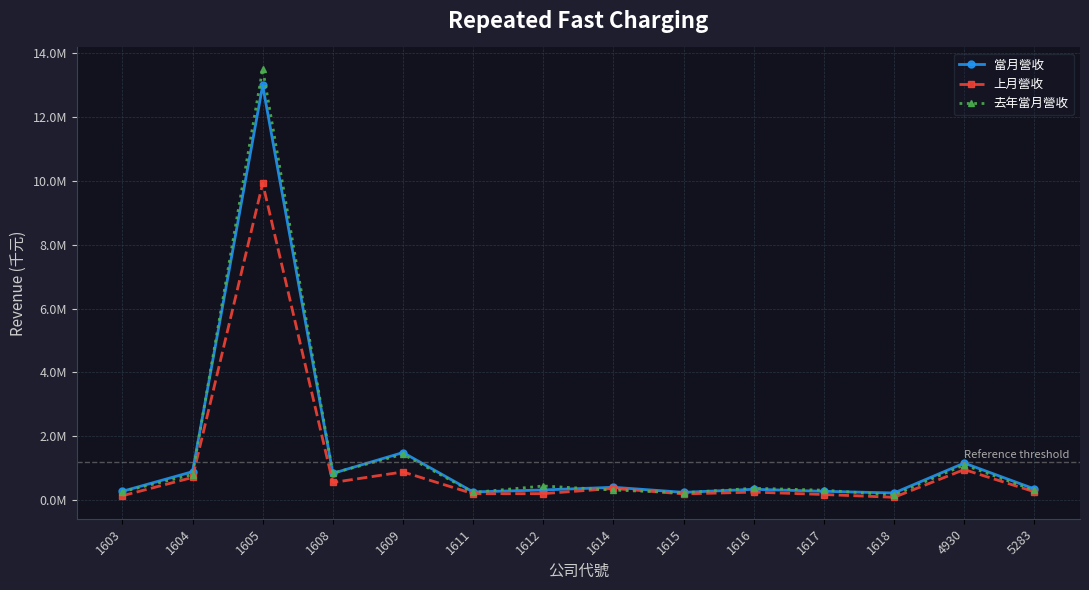

Reading left to right, transcribe all the data shown in this chart.

當月營收: 1603=276418	1604=890513	1605=12985900	1608=837721	1609=1490315	1611=255899	1612=318029	1614=401781	1615=243465	1616=339116	1617=276304	1618=223385	4930=1160000	5283=349716
上月營收: 1603=137245	1604=709359	1605=9918918	1608=551780	1609=882534	1611=200790	1612=203389	1614=366023	1615=193876	1616=250637	1617=175529	1618=87982	4930=956194	5283=261318
去年當月營收: 1603=263447	1604=801781	1605=13504108	1608=842868	1609=1436161	1611=239122	1612=442258	1614=314561	1615=231468	1616=370984	1617=310331	1618=159564	4930=1103086	5283=302840